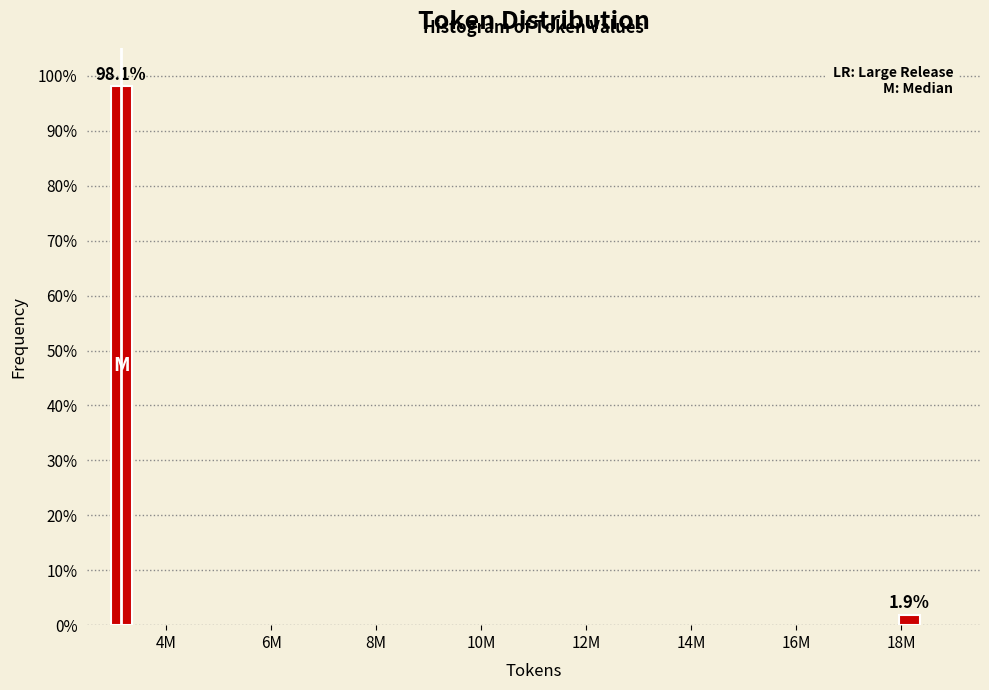

Are the bars horizontal?

No